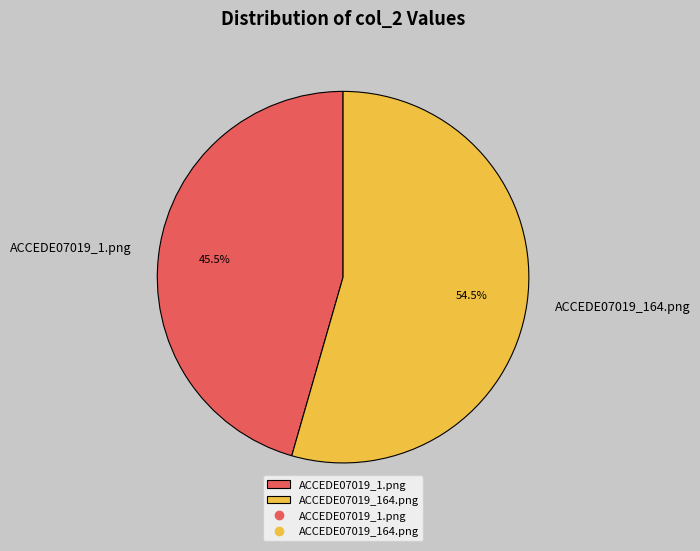

Which slice represents more than half of the pie?

ACCEDE07019_164.png